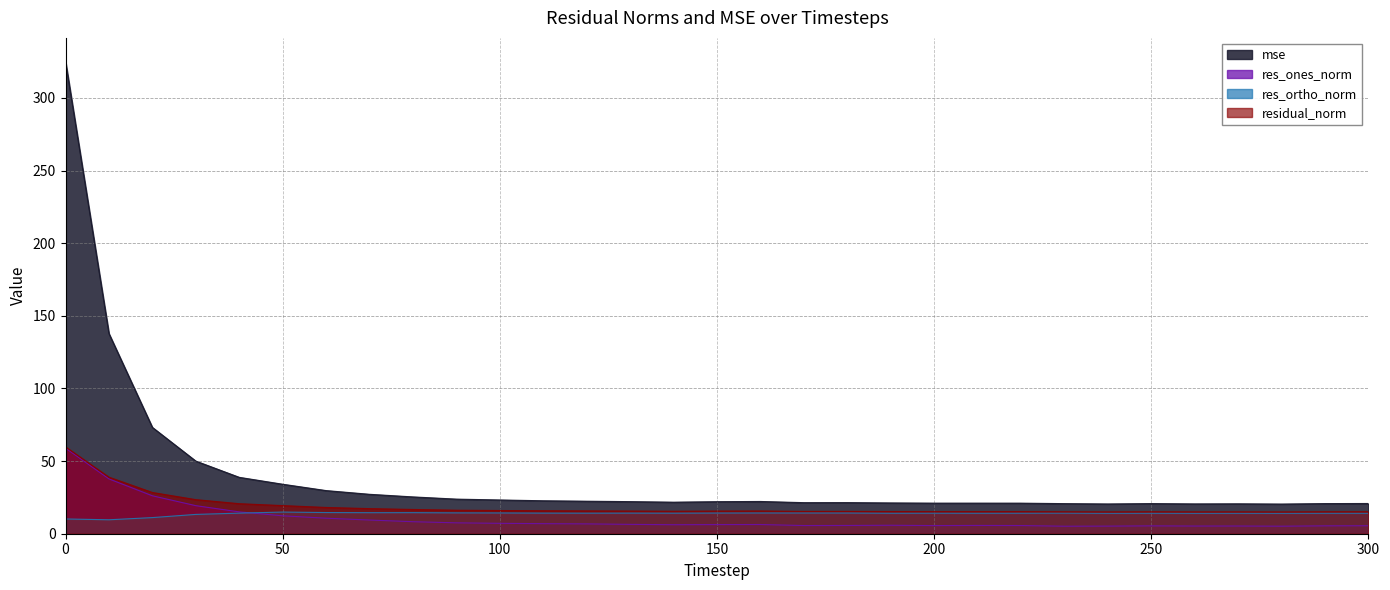

The value of mse at 30 is 50.0. True or false?

True